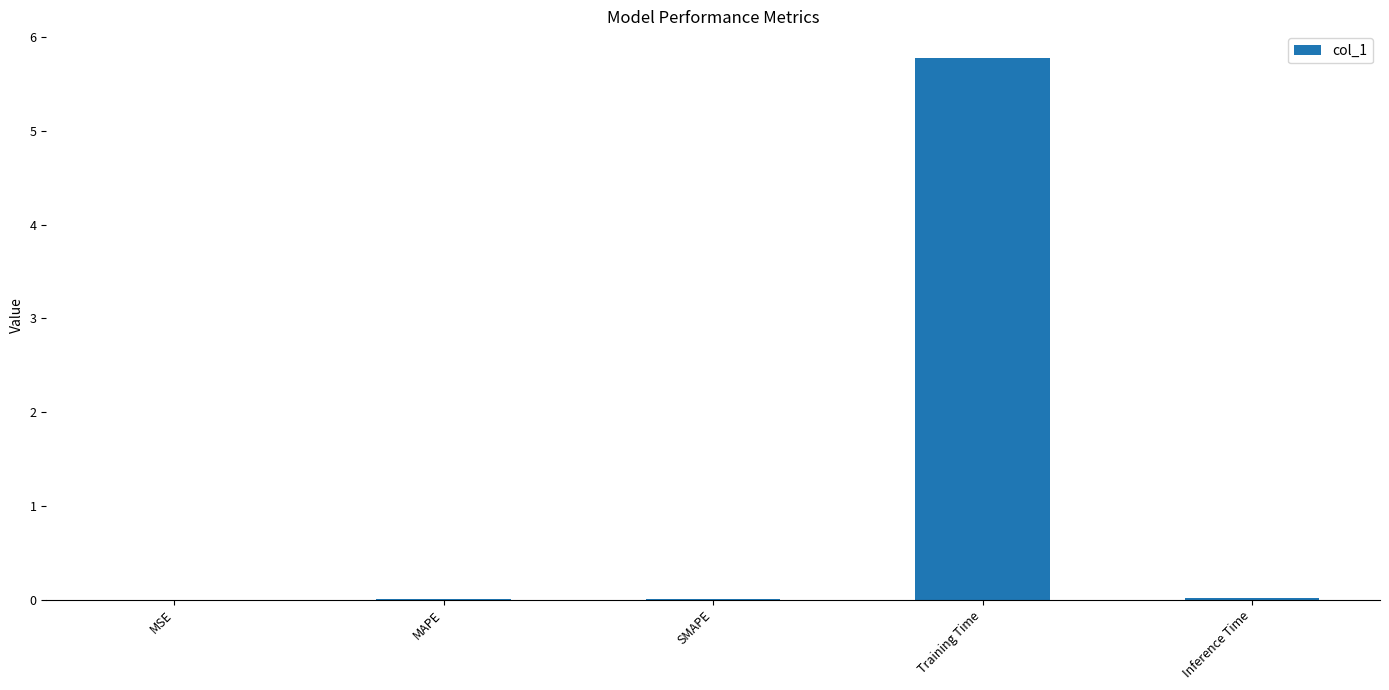

The value at MSE is 0.0. True or false?

True